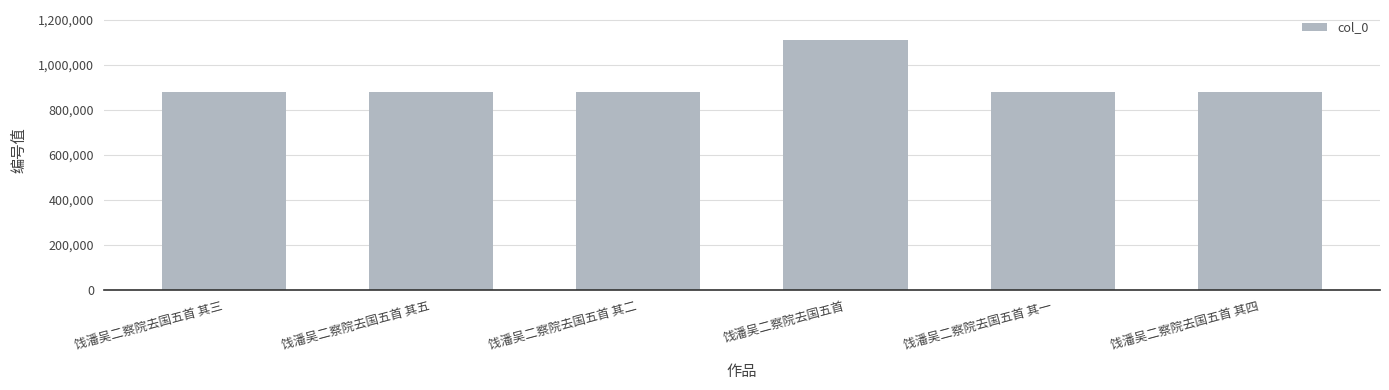

What is the greatest value displayed?

1109776